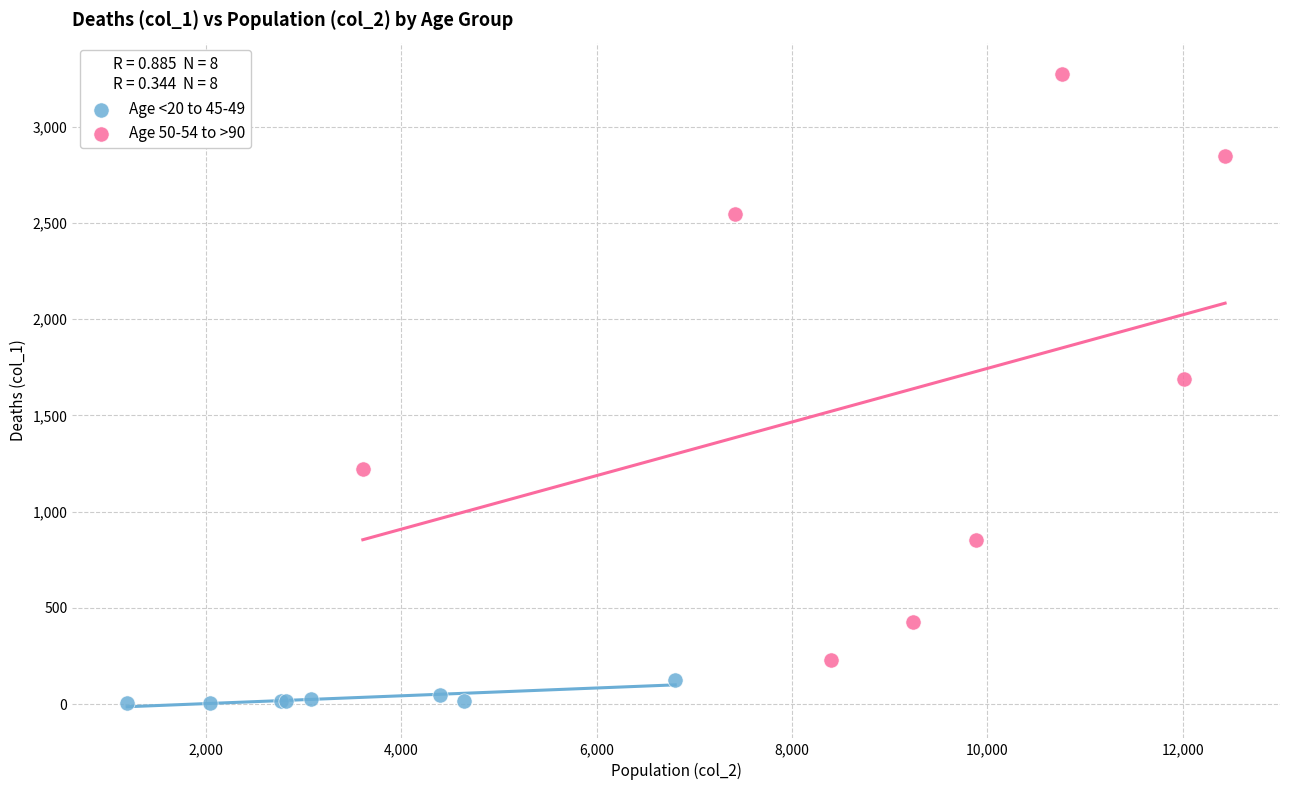

Which series reaches the maximum Y coordinate?

Age 50-54 to >90